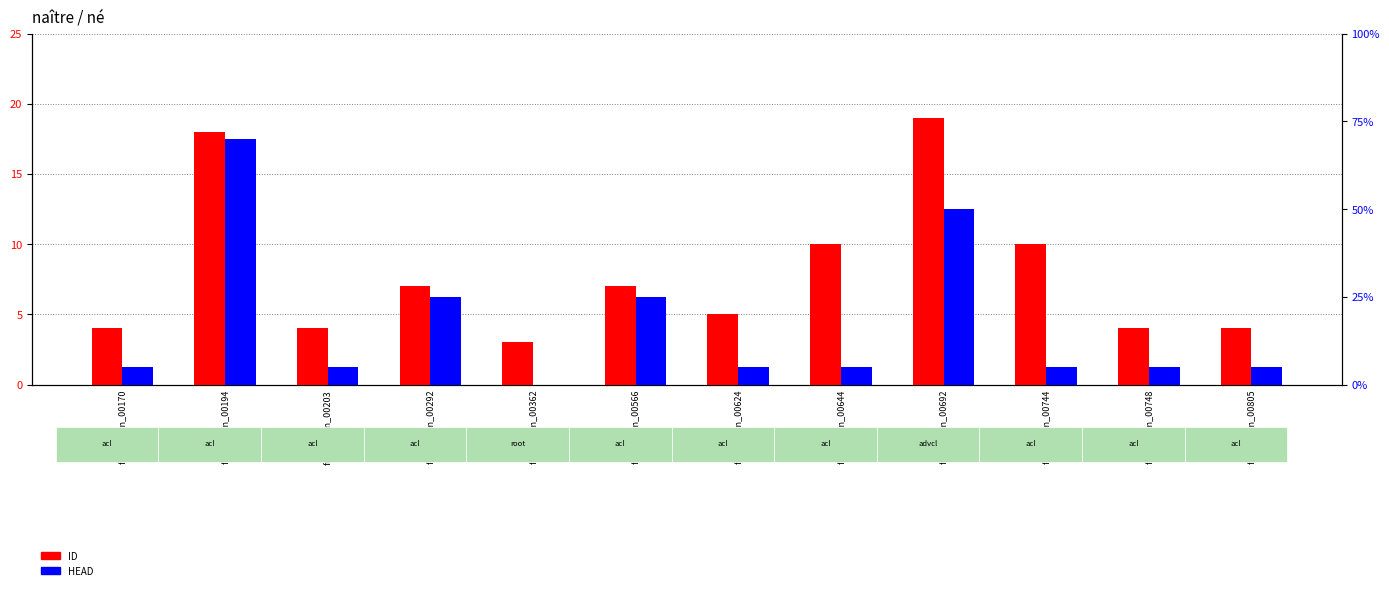

How many bars are there in total?

24